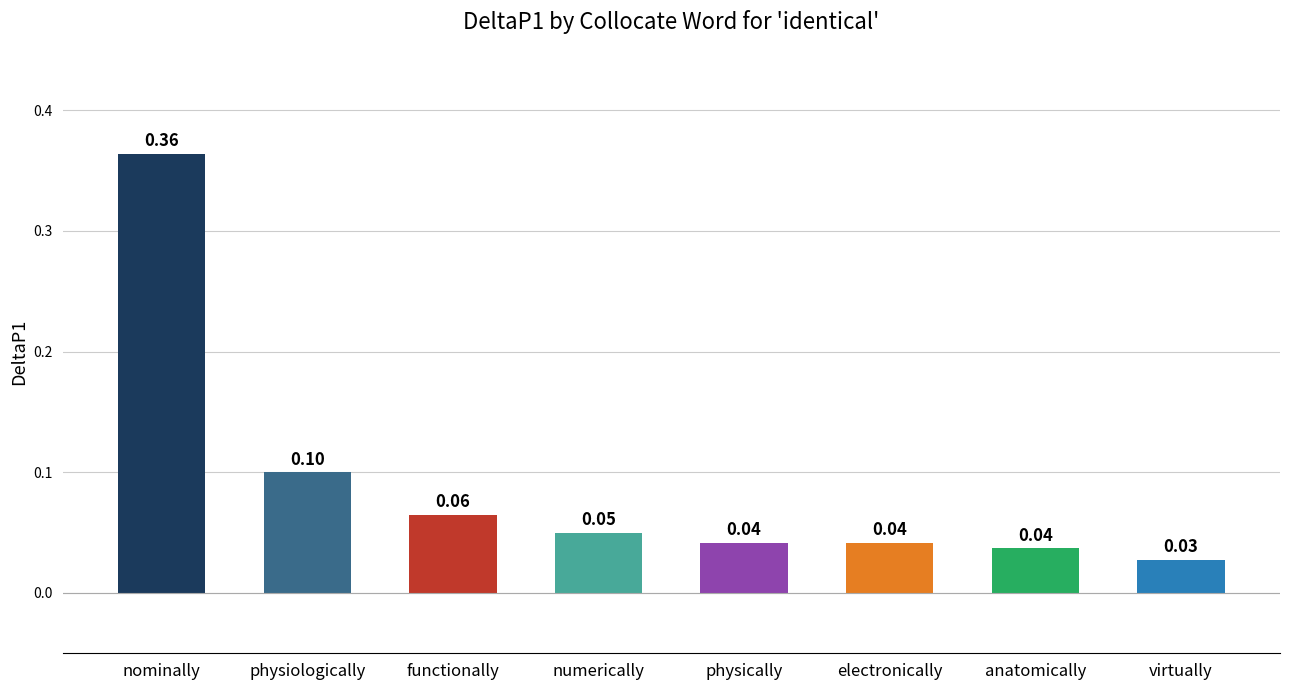

What is the label of the 2nd bar from the left?

physiologically